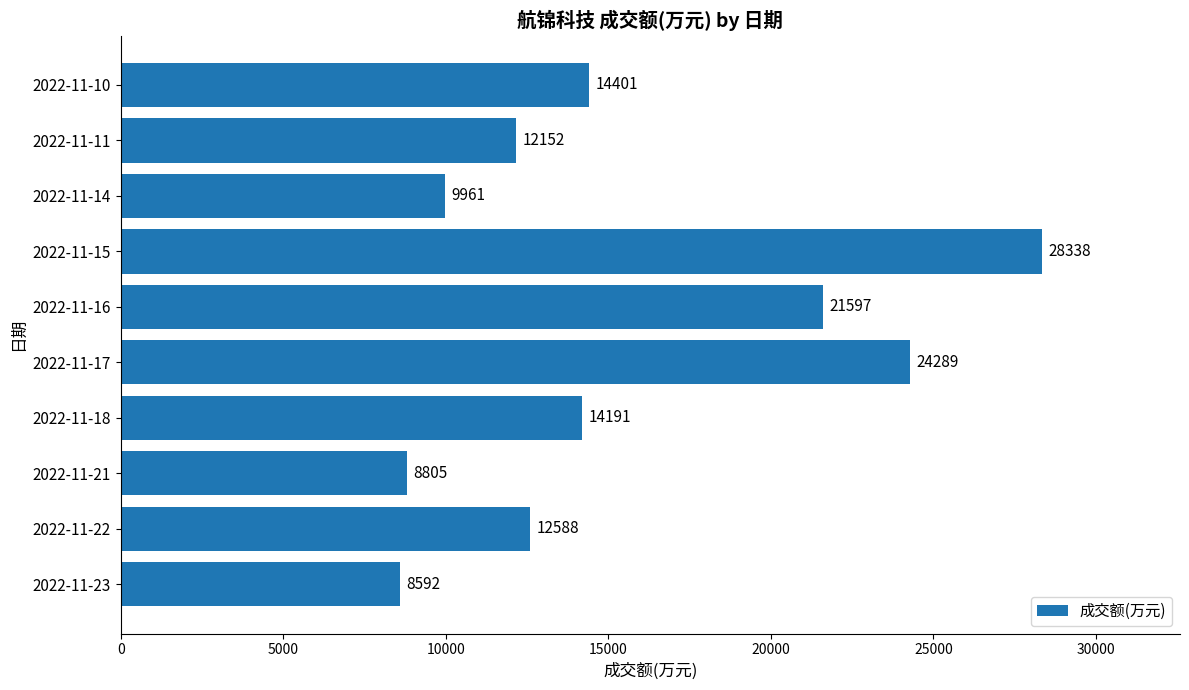

Are the bars grouped side by side (vs. stacked)?

No